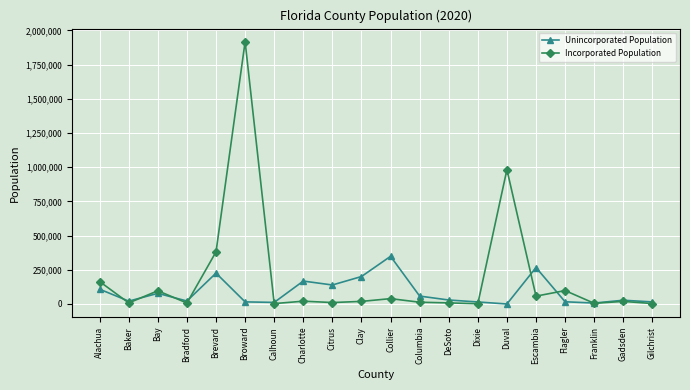

Count the number of categories in the chart.

20